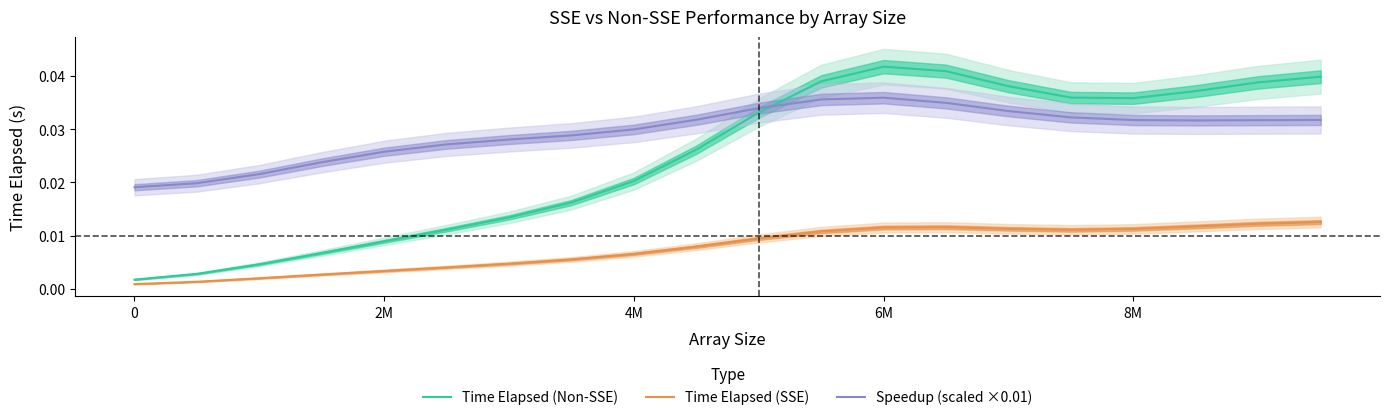

How many times do Speedup (scaled ×0.01) and Time Elapsed (Non-SSE) cross each other?

1